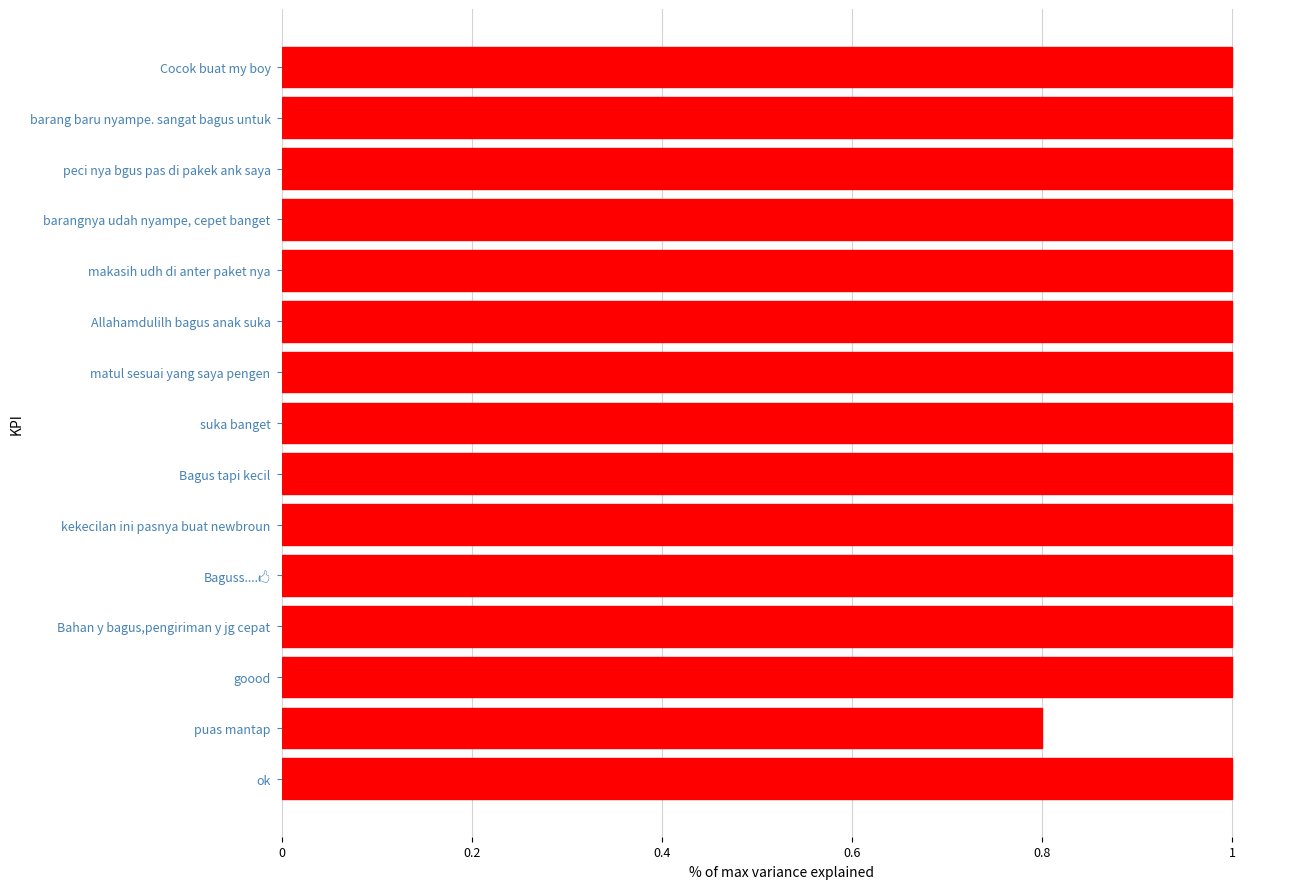

Where is the data nearest to the value 0?

puas mantap